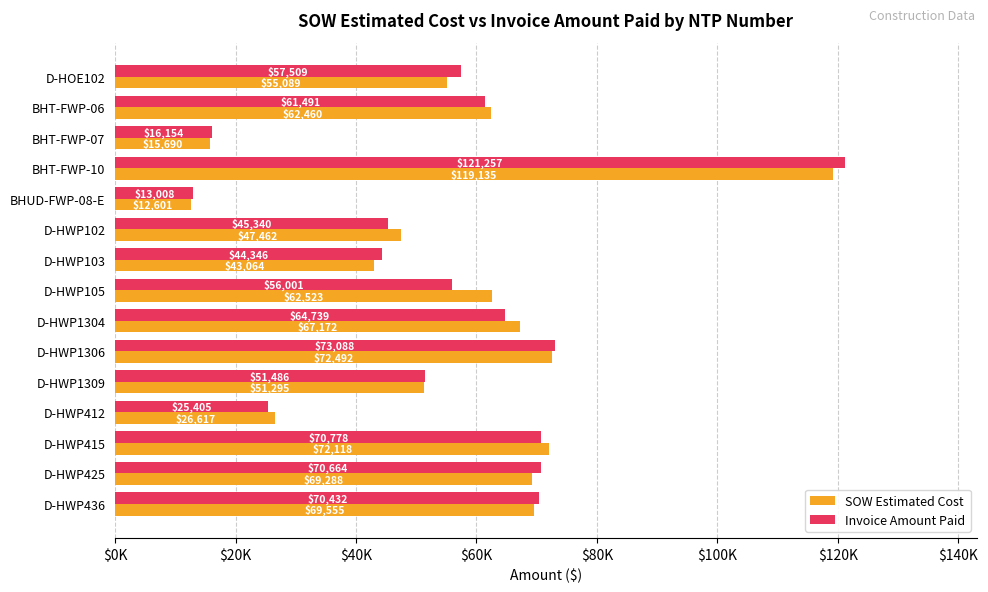

What are all the series names shown in the legend?

SOW Estimated Cost, Invoice Amount Paid